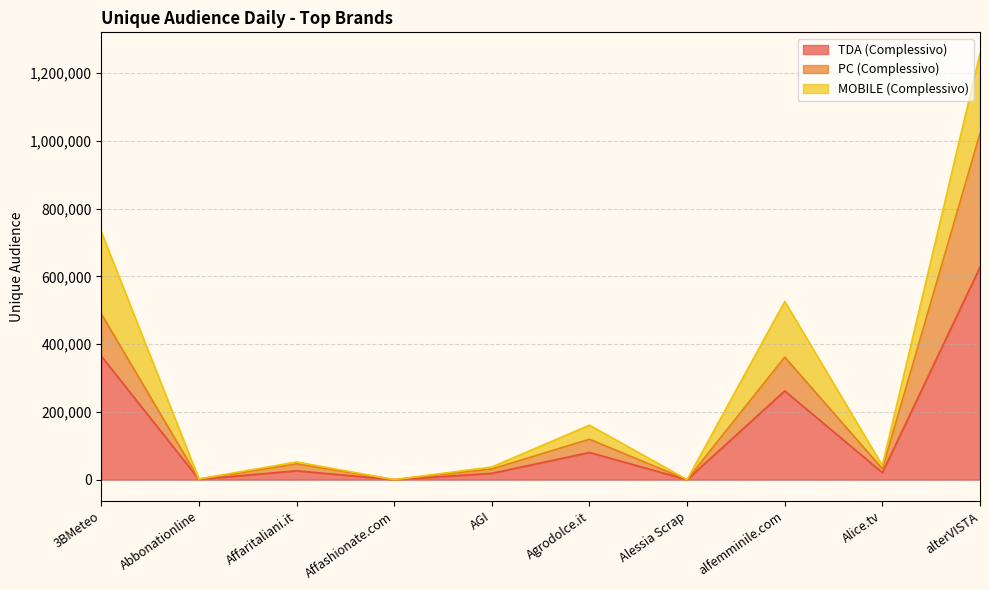

True or false: PC (Complessivo) and TDA (Complessivo) intersect in this chart.

False